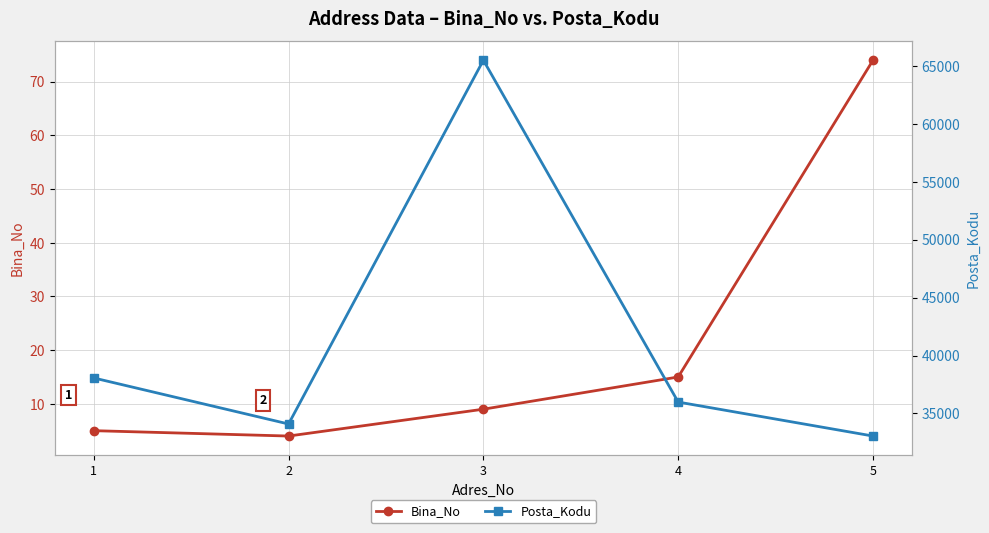

Count the number of data series in this chart.

2